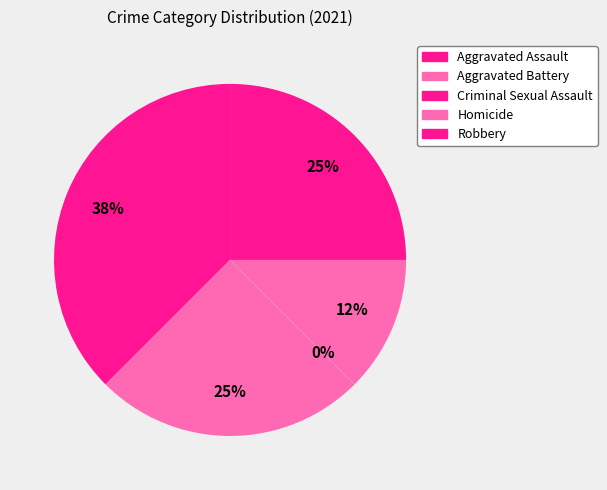

Rank the categories by value from highest to lowest.

Aggravated Assault, Aggravated Battery, Robbery, Homicide, Criminal Sexual Assault